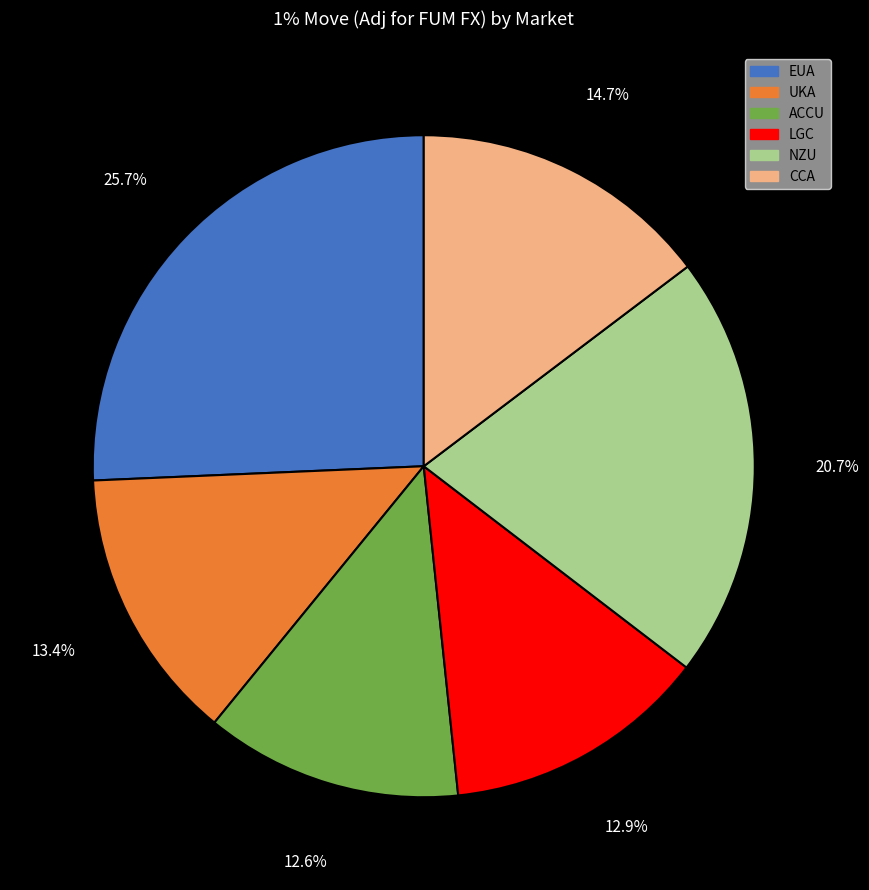

Count the number of slices in the pie.

6